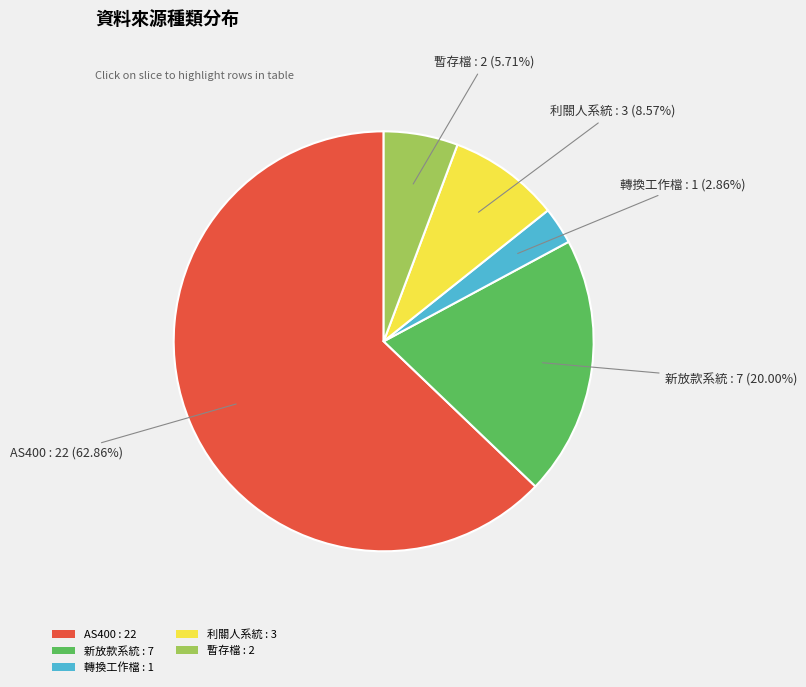

Does any single category account for the majority?

Yes